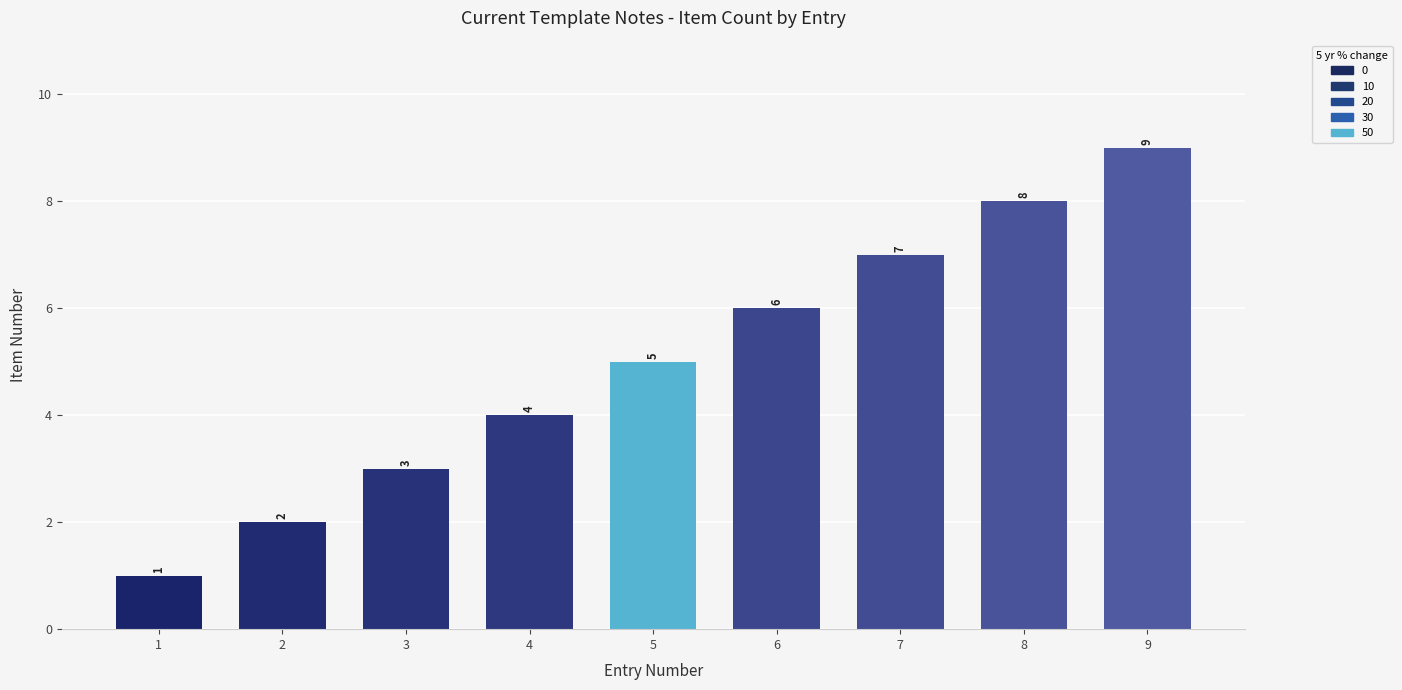

How many values are below 5?

4